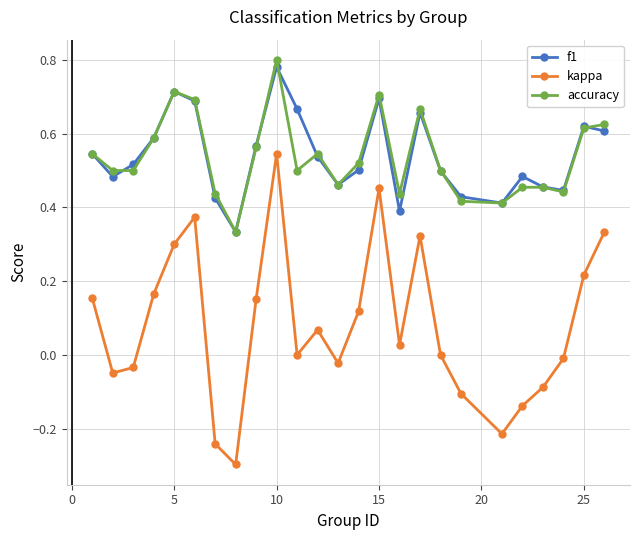

How many series are shown in this chart?

3